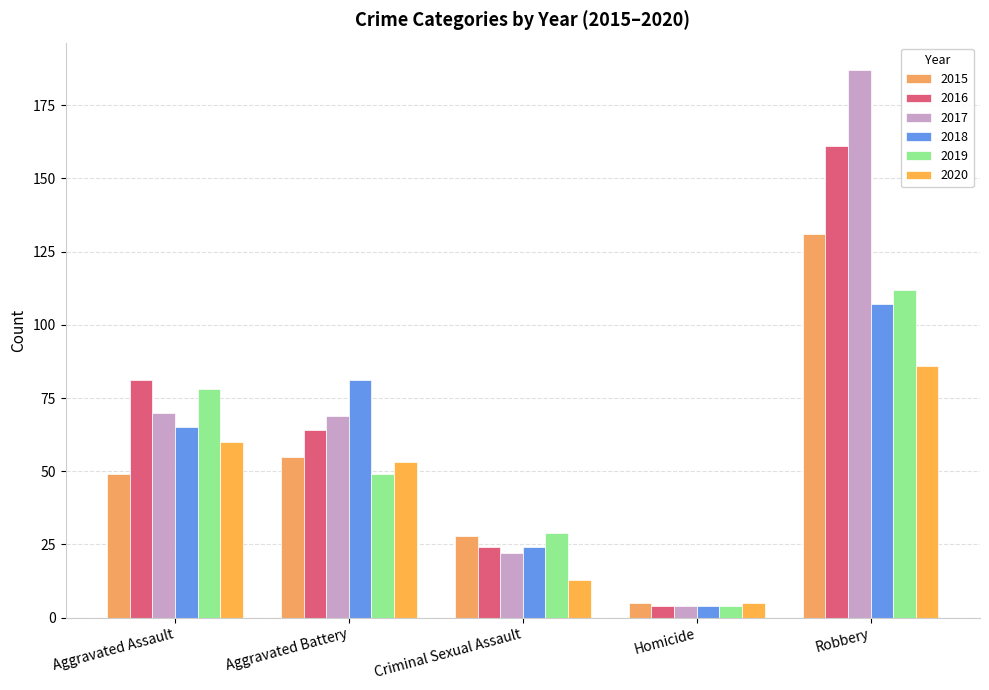

What is the sum of all 2016 values?

334